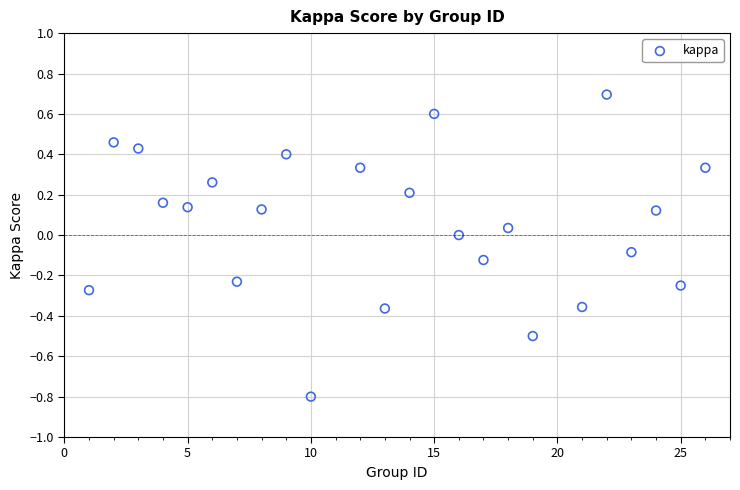

What is the range of X values (max minus min)?

25.0